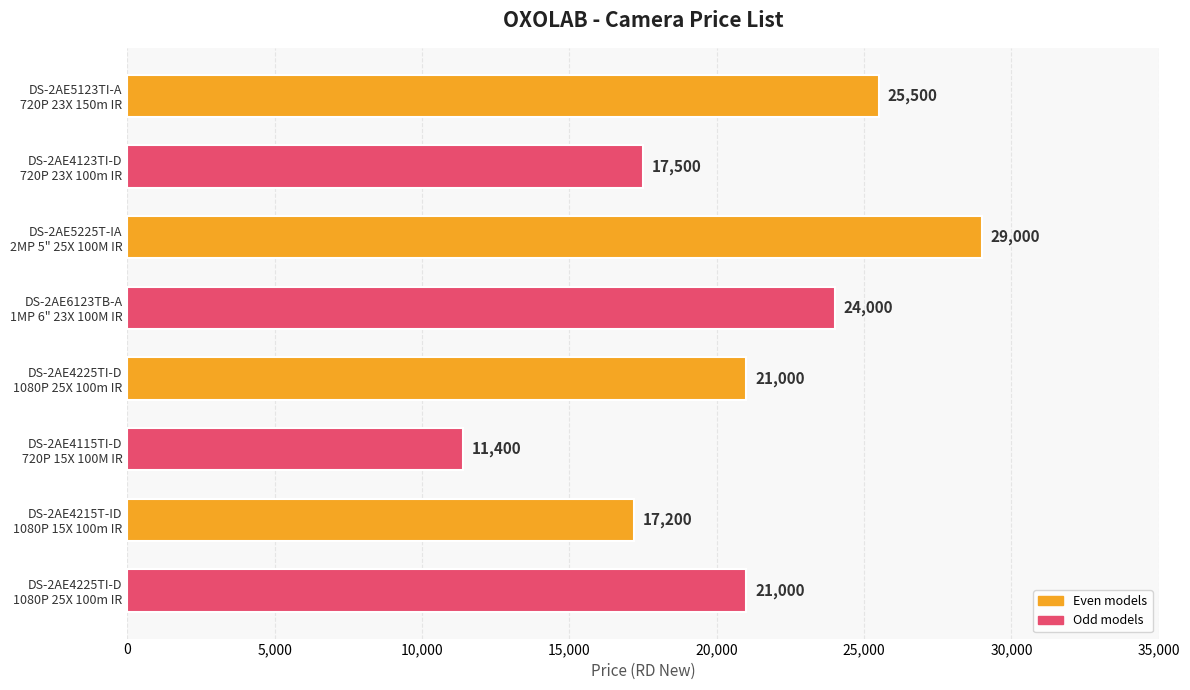

How many values are below 21000?

3